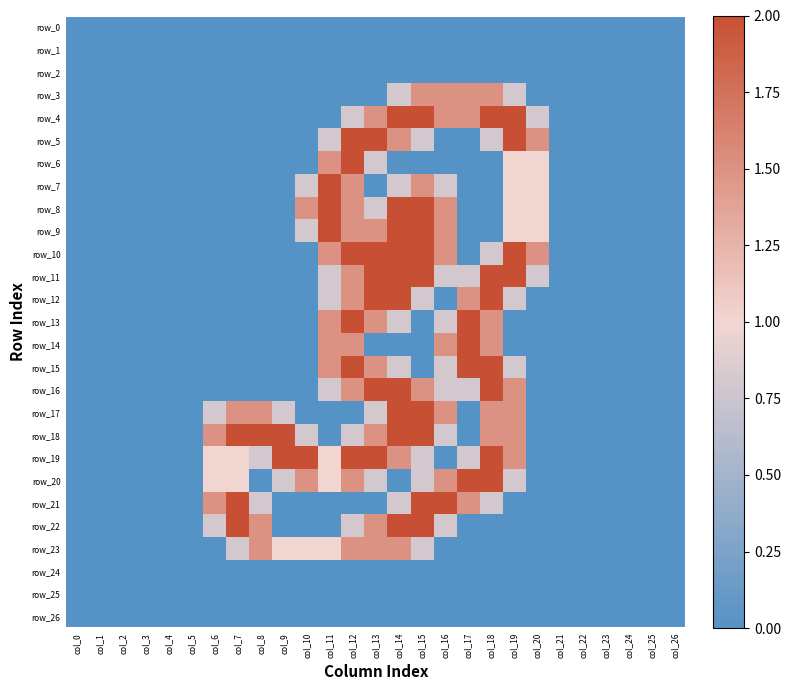

Reading right to left, transcribe all the data shown in this chart.

row_0: 0.0	0.0	0.0	0.0	0.0	0.0	0.0	0.0	0.0	0.0	0.0	0.0	0.0	0.0	0.0	0.0	0.0	0.0	0.0	0.0	0.0	0.0	0.0	0.0	0.0	0.0	0.0
row_1: 0.0	0.0	0.0	0.0	0.0	0.0	0.0	0.0	0.0	0.0	0.0	0.0	0.0	0.0	0.0	0.0	0.0	0.0	0.0	0.0	0.0	0.0	0.0	0.0	0.0	0.0	0.0
row_2: 0.0	0.0	0.0	0.0	0.0	0.0	0.0	0.0	0.0	0.0	0.0	0.0	0.0	0.0	0.0	0.0	0.0	0.0	0.0	0.0	0.0	0.0	0.0	0.0	0.0	0.0	0.0
row_3: 0.0	0.0	0.0	0.0	0.0	0.0	0.0	0.8	1.5	1.5	1.5	1.5	0.8	0.0	0.0	0.0	0.0	0.0	0.0	0.0	0.0	0.0	0.0	0.0	0.0	0.0	0.0
row_4: 0.0	0.0	0.0	0.0	0.0	0.0	0.8	2.0	2.0	1.5	1.5	2.0	2.0	1.5	0.8	0.0	0.0	0.0	0.0	0.0	0.0	0.0	0.0	0.0	0.0	0.0	0.0
row_5: 0.0	0.0	0.0	0.0	0.0	0.0	1.5	2.0	0.8	0.0	0.0	0.8	1.5	2.0	2.0	0.8	0.0	0.0	0.0	0.0	0.0	0.0	0.0	0.0	0.0	0.0	0.0
row_6: 0.0	0.0	0.0	0.0	0.0	0.0	1.0	1.0	0.0	0.0	0.0	0.0	0.0	0.8	2.0	1.5	0.0	0.0	0.0	0.0	0.0	0.0	0.0	0.0	0.0	0.0	0.0
row_7: 0.0	0.0	0.0	0.0	0.0	0.0	1.0	1.0	0.0	0.0	0.8	1.5	0.8	0.0	1.5	2.0	0.8	0.0	0.0	0.0	0.0	0.0	0.0	0.0	0.0	0.0	0.0
row_8: 0.0	0.0	0.0	0.0	0.0	0.0	1.0	1.0	0.0	0.0	1.5	2.0	2.0	0.8	1.5	2.0	1.5	0.0	0.0	0.0	0.0	0.0	0.0	0.0	0.0	0.0	0.0
row_9: 0.0	0.0	0.0	0.0	0.0	0.0	1.0	1.0	0.0	0.0	1.5	2.0	2.0	1.5	1.5	2.0	0.8	0.0	0.0	0.0	0.0	0.0	0.0	0.0	0.0	0.0	0.0
row_10: 0.0	0.0	0.0	0.0	0.0	0.0	1.5	2.0	0.8	0.0	1.5	2.0	2.0	2.0	2.0	1.5	0.0	0.0	0.0	0.0	0.0	0.0	0.0	0.0	0.0	0.0	0.0
row_11: 0.0	0.0	0.0	0.0	0.0	0.0	0.8	2.0	2.0	0.8	0.8	2.0	2.0	2.0	1.5	0.8	0.0	0.0	0.0	0.0	0.0	0.0	0.0	0.0	0.0	0.0	0.0
row_12: 0.0	0.0	0.0	0.0	0.0	0.0	0.0	0.8	2.0	1.5	0.0	0.8	2.0	2.0	1.5	0.8	0.0	0.0	0.0	0.0	0.0	0.0	0.0	0.0	0.0	0.0	0.0
row_13: 0.0	0.0	0.0	0.0	0.0	0.0	0.0	0.0	1.5	2.0	0.8	0.0	0.8	1.5	2.0	1.5	0.0	0.0	0.0	0.0	0.0	0.0	0.0	0.0	0.0	0.0	0.0
row_14: 0.0	0.0	0.0	0.0	0.0	0.0	0.0	0.0	1.5	2.0	1.5	0.0	0.0	0.0	1.5	1.5	0.0	0.0	0.0	0.0	0.0	0.0	0.0	0.0	0.0	0.0	0.0
row_15: 0.0	0.0	0.0	0.0	0.0	0.0	0.0	0.8	2.0	2.0	0.8	0.0	0.8	1.5	2.0	1.5	0.0	0.0	0.0	0.0	0.0	0.0	0.0	0.0	0.0	0.0	0.0
row_16: 0.0	0.0	0.0	0.0	0.0	0.0	0.0	1.5	2.0	0.8	0.8	1.5	2.0	2.0	1.5	0.8	0.0	0.0	0.0	0.0	0.0	0.0	0.0	0.0	0.0	0.0	0.0
row_17: 0.0	0.0	0.0	0.0	0.0	0.0	0.0	1.5	1.5	0.0	1.5	2.0	2.0	0.8	0.0	0.0	0.0	0.8	1.5	1.5	0.8	0.0	0.0	0.0	0.0	0.0	0.0
row_18: 0.0	0.0	0.0	0.0	0.0	0.0	0.0	1.5	1.5	0.0	0.8	2.0	2.0	1.5	0.8	0.0	0.8	2.0	2.0	2.0	1.5	0.0	0.0	0.0	0.0	0.0	0.0
row_19: 0.0	0.0	0.0	0.0	0.0	0.0	0.0	1.5	2.0	0.8	0.0	0.8	1.5	2.0	2.0	1.0	2.0	2.0	0.8	1.0	1.0	0.0	0.0	0.0	0.0	0.0	0.0
row_20: 0.0	0.0	0.0	0.0	0.0	0.0	0.0	0.8	2.0	2.0	1.5	0.8	0.0	0.8	1.5	1.0	1.5	0.8	0.0	1.0	1.0	0.0	0.0	0.0	0.0	0.0	0.0
row_21: 0.0	0.0	0.0	0.0	0.0	0.0	0.0	0.0	0.8	1.5	2.0	2.0	0.8	0.0	0.0	0.0	0.0	0.0	0.8	2.0	1.5	0.0	0.0	0.0	0.0	0.0	0.0
row_22: 0.0	0.0	0.0	0.0	0.0	0.0	0.0	0.0	0.0	0.0	0.8	2.0	2.0	1.5	0.8	0.0	0.0	0.0	1.5	2.0	0.8	0.0	0.0	0.0	0.0	0.0	0.0
row_23: 0.0	0.0	0.0	0.0	0.0	0.0	0.0	0.0	0.0	0.0	0.0	0.8	1.5	1.5	1.5	1.0	1.0	1.0	1.5	0.8	0.0	0.0	0.0	0.0	0.0	0.0	0.0
row_24: 0.0	0.0	0.0	0.0	0.0	0.0	0.0	0.0	0.0	0.0	0.0	0.0	0.0	0.0	0.0	0.0	0.0	0.0	0.0	0.0	0.0	0.0	0.0	0.0	0.0	0.0	0.0
row_25: 0.0	0.0	0.0	0.0	0.0	0.0	0.0	0.0	0.0	0.0	0.0	0.0	0.0	0.0	0.0	0.0	0.0	0.0	0.0	0.0	0.0	0.0	0.0	0.0	0.0	0.0	0.0
row_26: 0.0	0.0	0.0	0.0	0.0	0.0	0.0	0.0	0.0	0.0	0.0	0.0	0.0	0.0	0.0	0.0	0.0	0.0	0.0	0.0	0.0	0.0	0.0	0.0	0.0	0.0	0.0